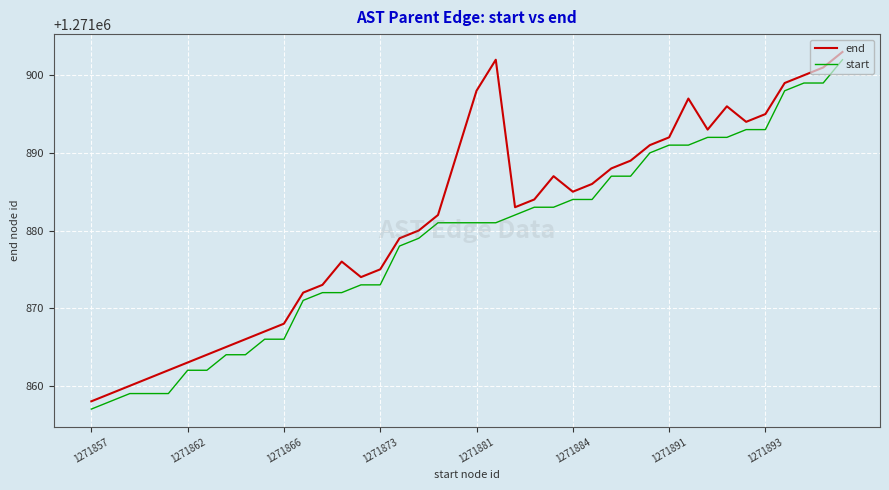

List the series in order of their overall mean, lowest first.

start, end